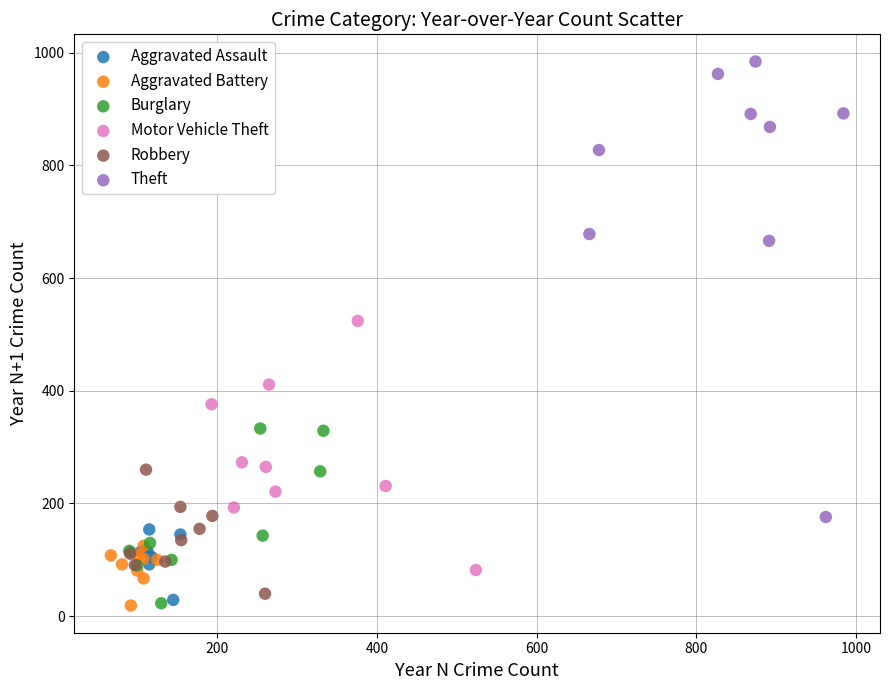

Which series has the largest Y range (max minus min)?

Theft